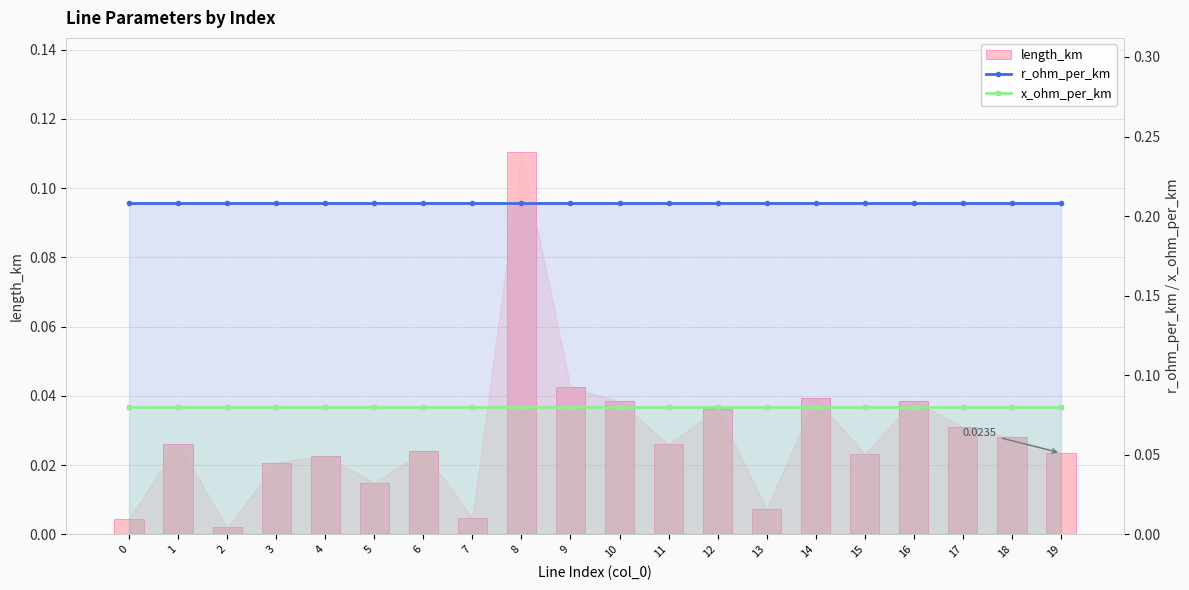

The length_km series shows 0.0 at 0. True or false?

False